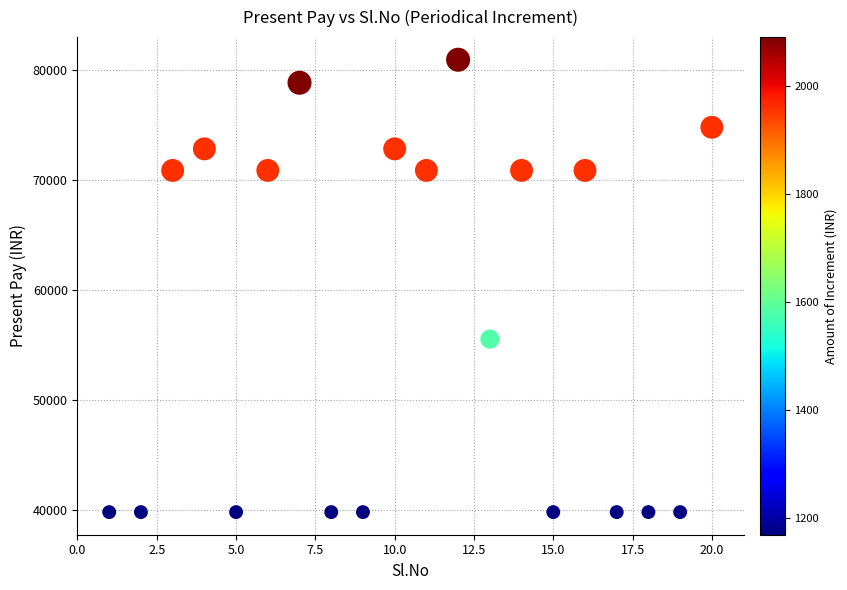

What is the range of Y values (max minus min)?

41110